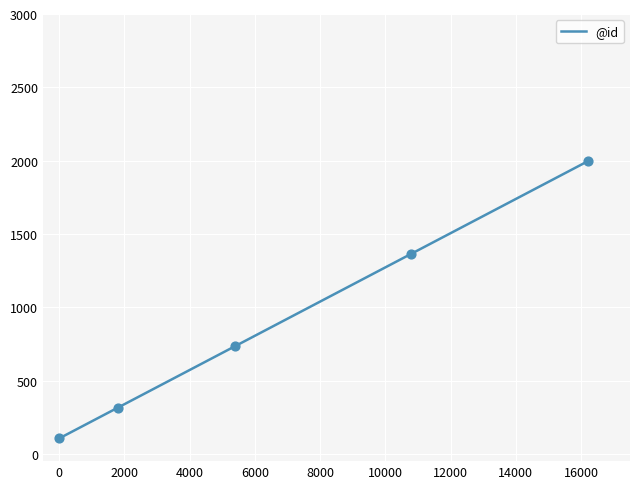

What is the smallest value displayed?

105